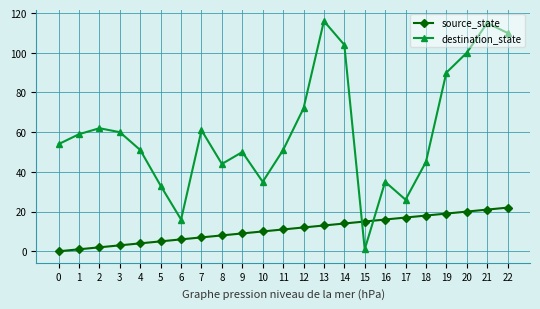

Reading right to left, list all the values displayed in this chart.

source_state: 22	21	20	19	18	17	16	15	14	13	12	11	10	9	8	7	6	5	4	3	2	1	0
destination_state: 110	115	100	90	45	26	35	1	104	116	72	51	35	50	44	61	16	33	51	60	62	59	54